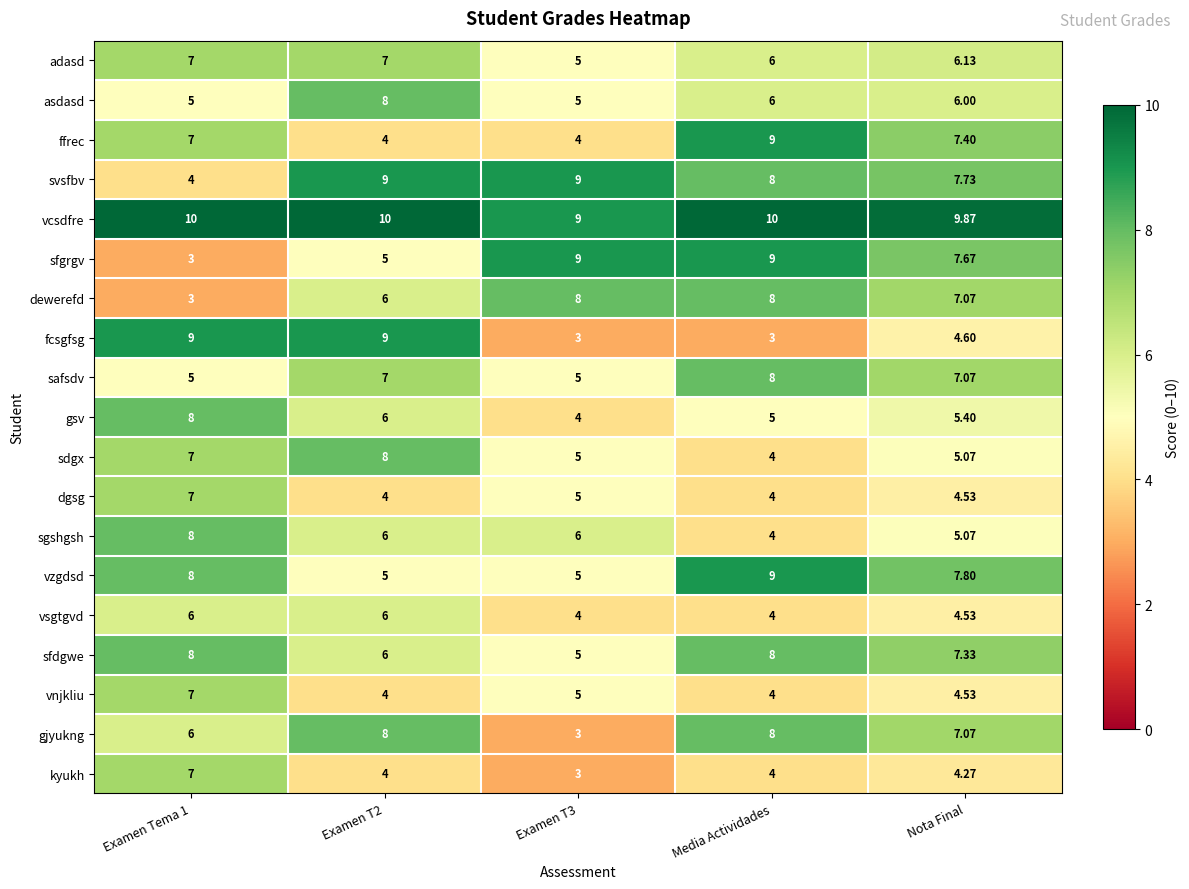

Is the value of dgsg at Examen T2 greater than the value of vzgdsd at Examen T2?

No